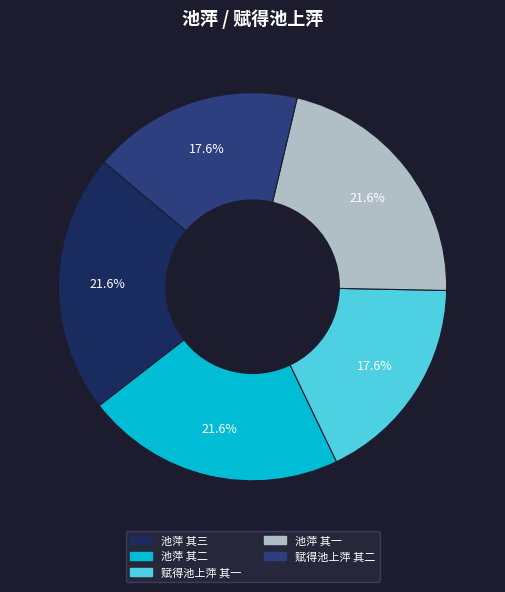

How many slices are in this pie chart?

5